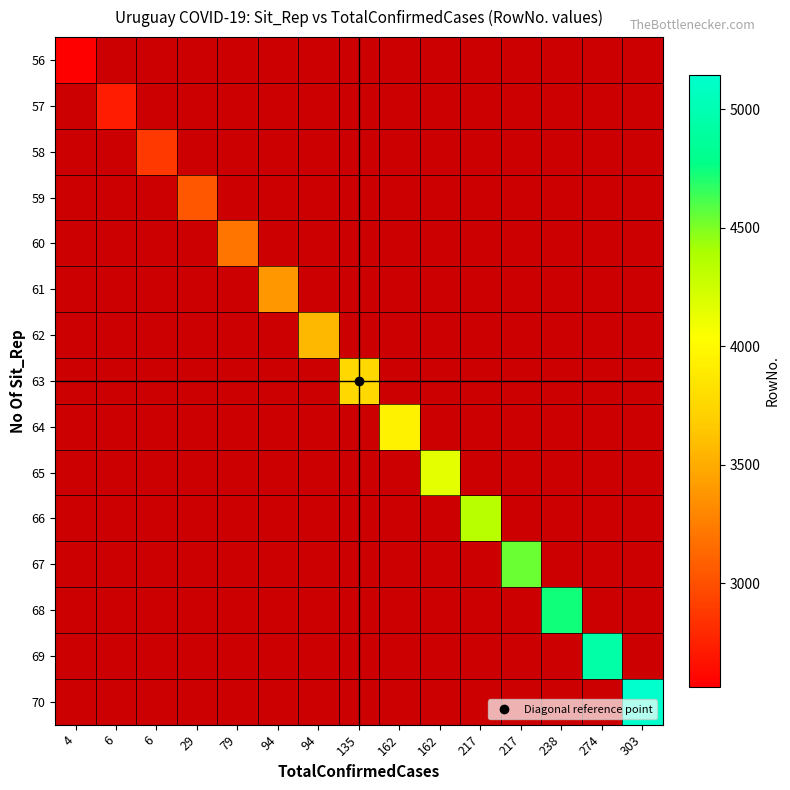

Is the value of 60 at 29 greater than the value of 64 at 94?

No